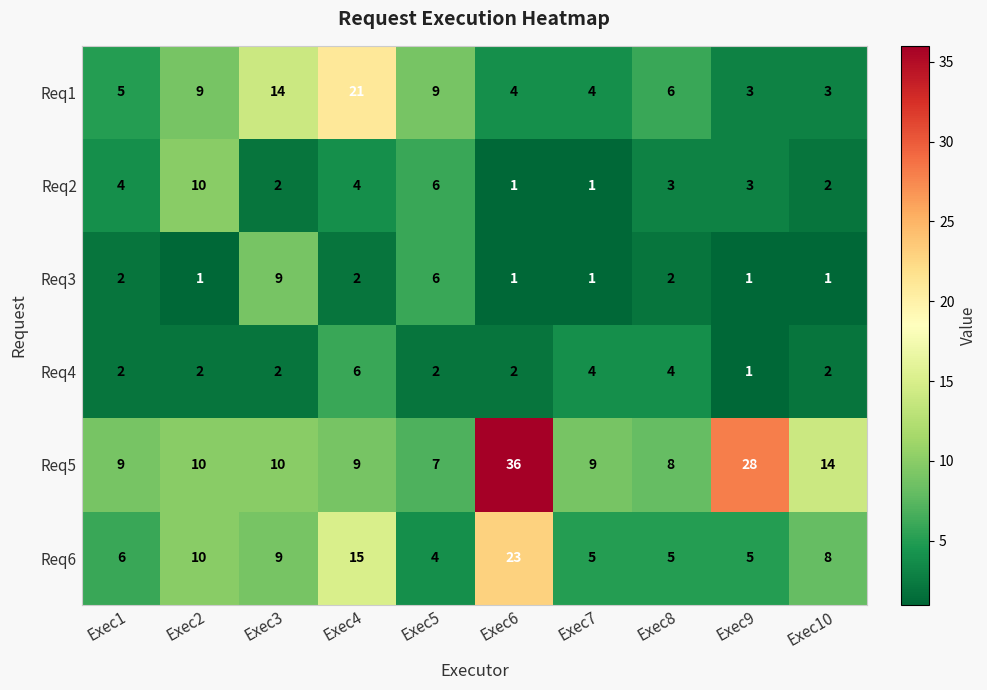

What is the smallest value displayed?

1